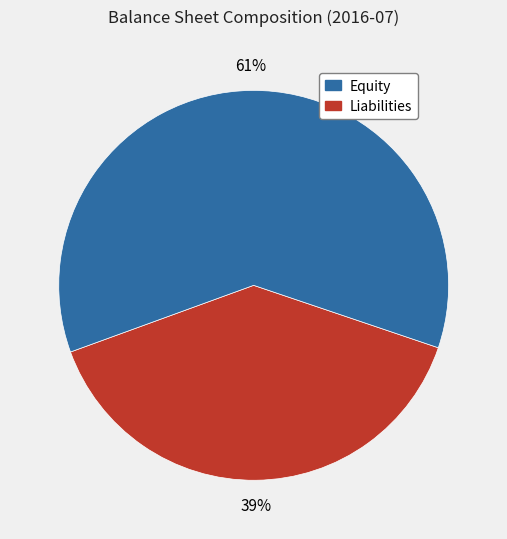

To the nearest percent, what is the average slice percentage?

50%